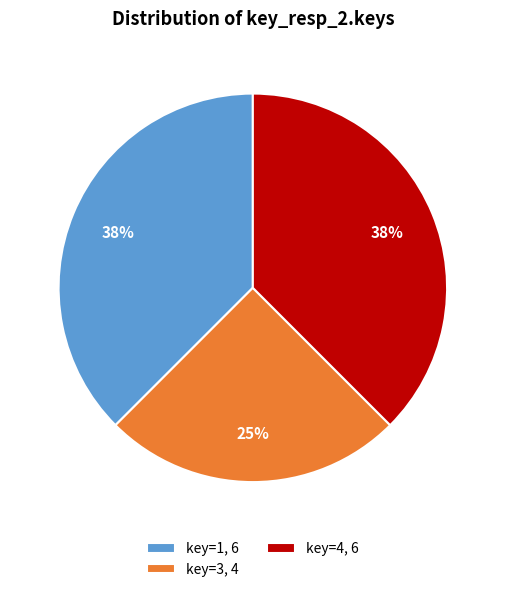

The key=1, 6 slice represents 31% of the pie. True or false?

False